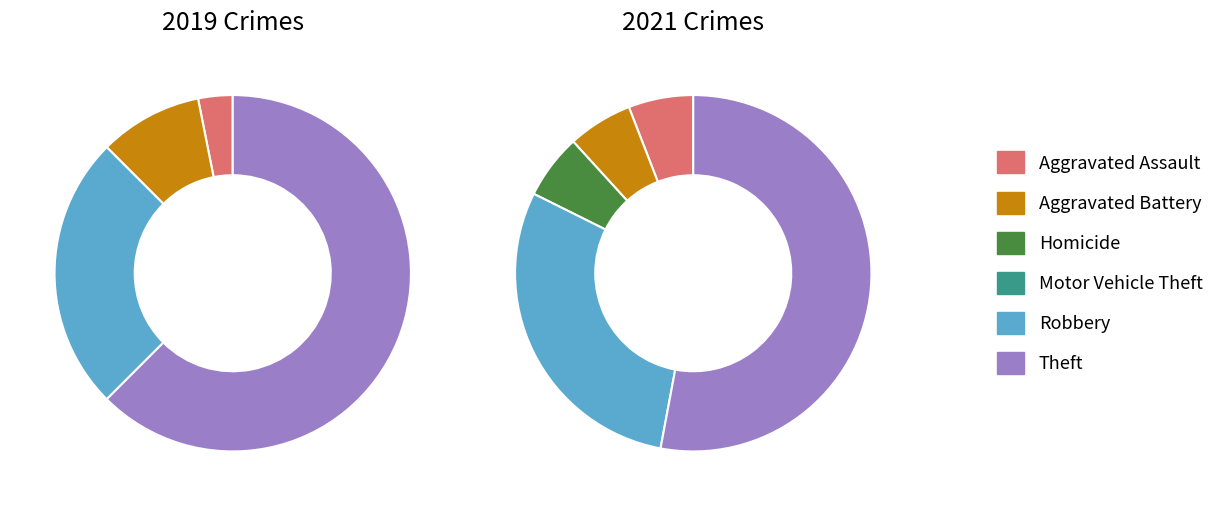

To the nearest percent, what is the difference between the largest and smallest slice percentages?

62%